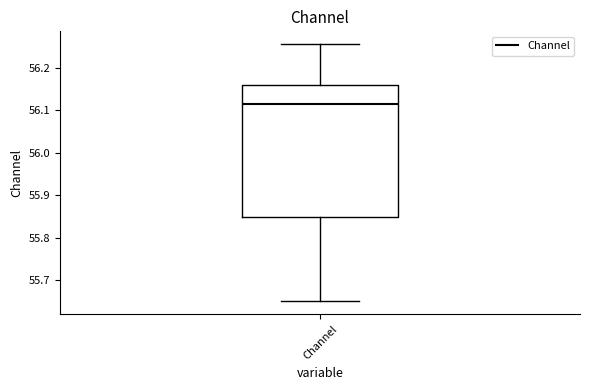

Transcribe this box plot: give where the median line is, the range the box spans, and where the two whiskers end, as read against the y-axis. The values are not printed on the chart, so give them approximately, as read against the axis.

median 56.11, box 55.85 to 56.16, whiskers 55.65 to 56.26